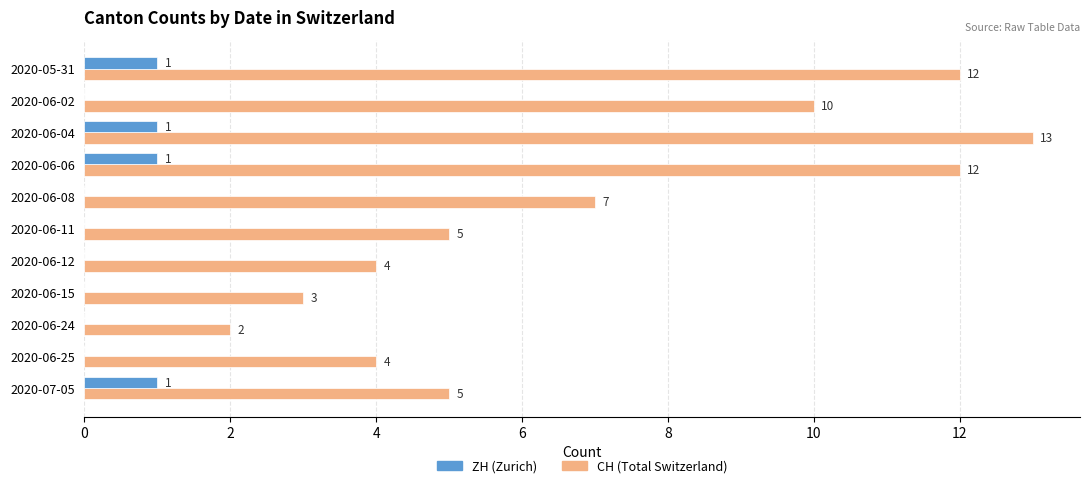

True or false: CH (Total Switzerland) has a value of 5 at 2020-07-05.

True